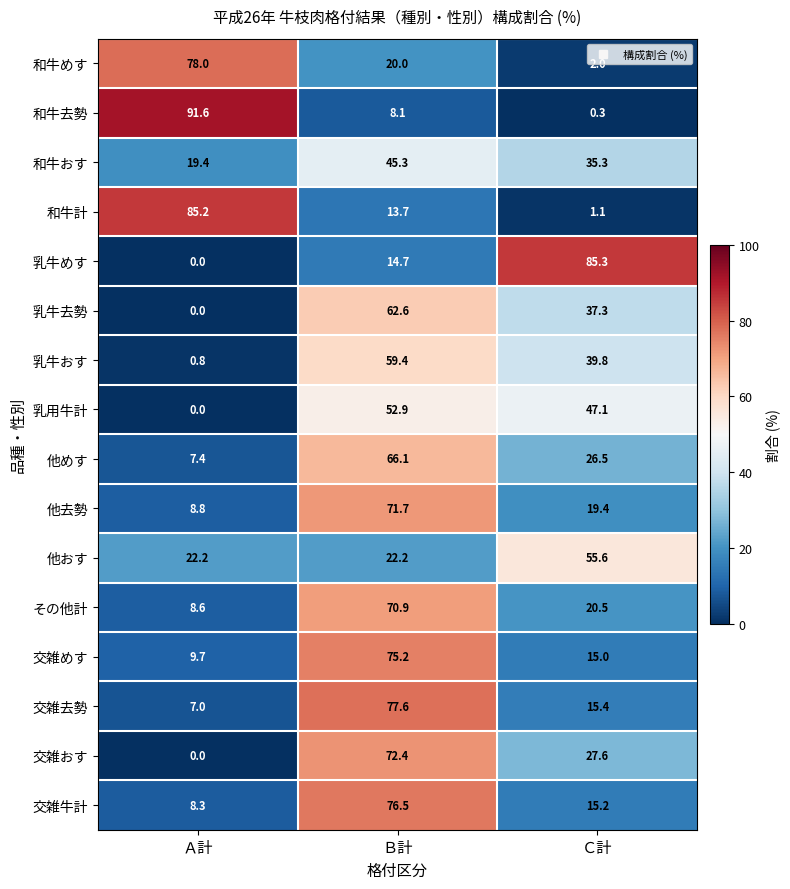

What is the sum of the 他めす values at Ｃ計 and Ｂ計?

92.6